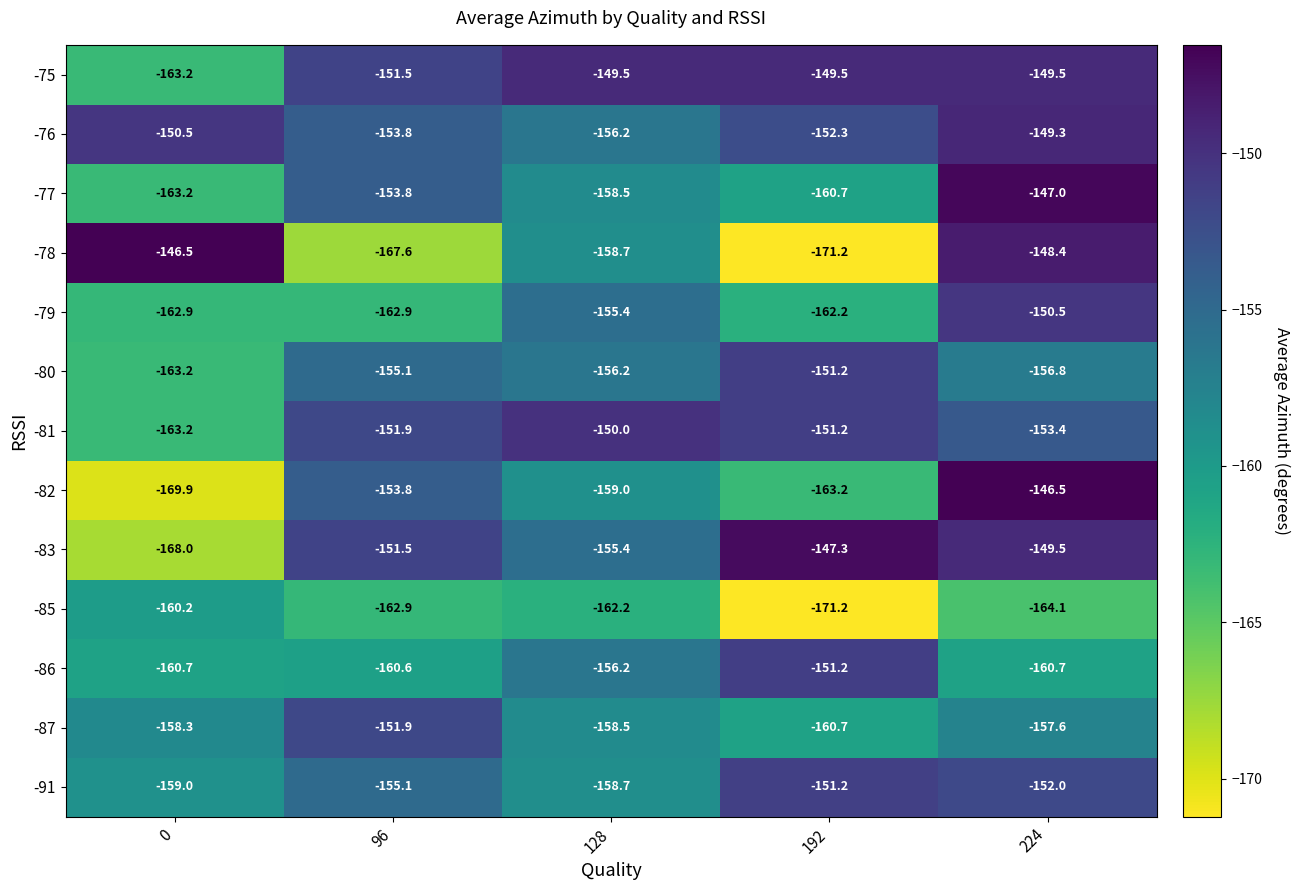

At which category is the sum across all series the highest?

224